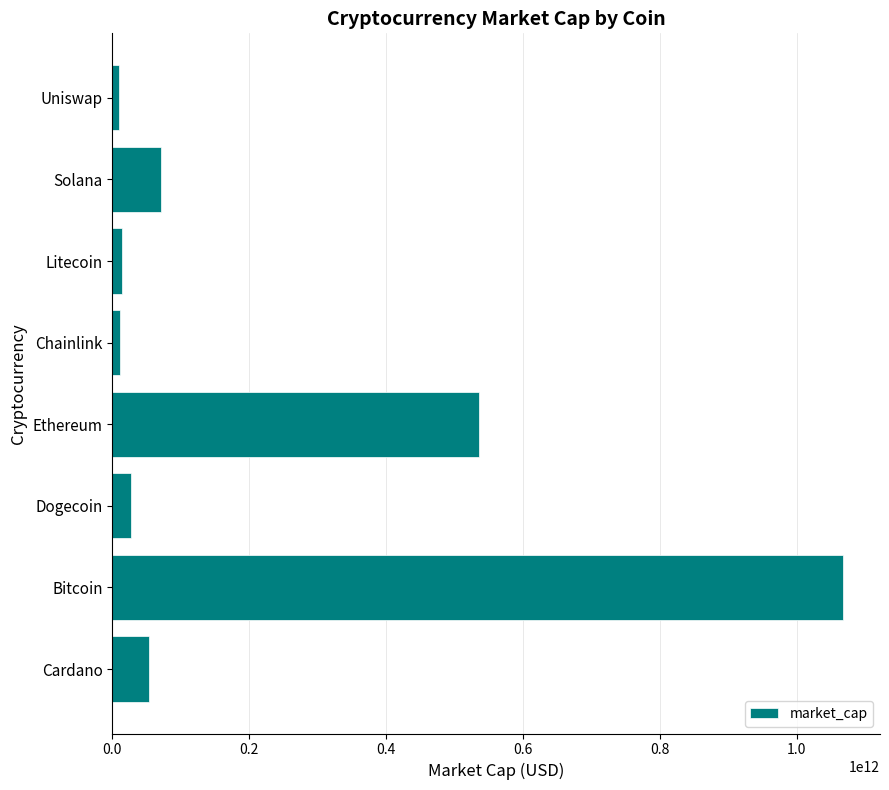

Which category has the highest value across all series?

Bitcoin